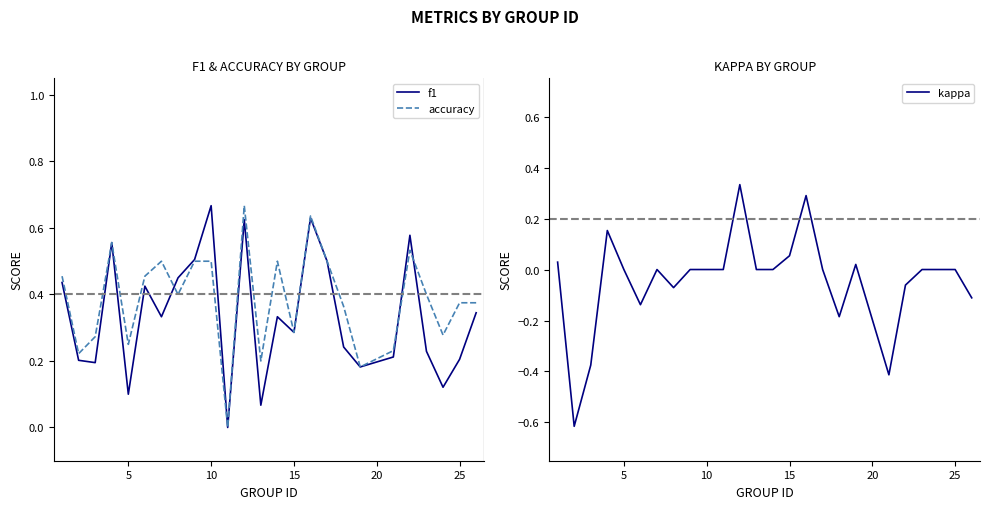

Does the chart display data point markers on the line(s)?

No